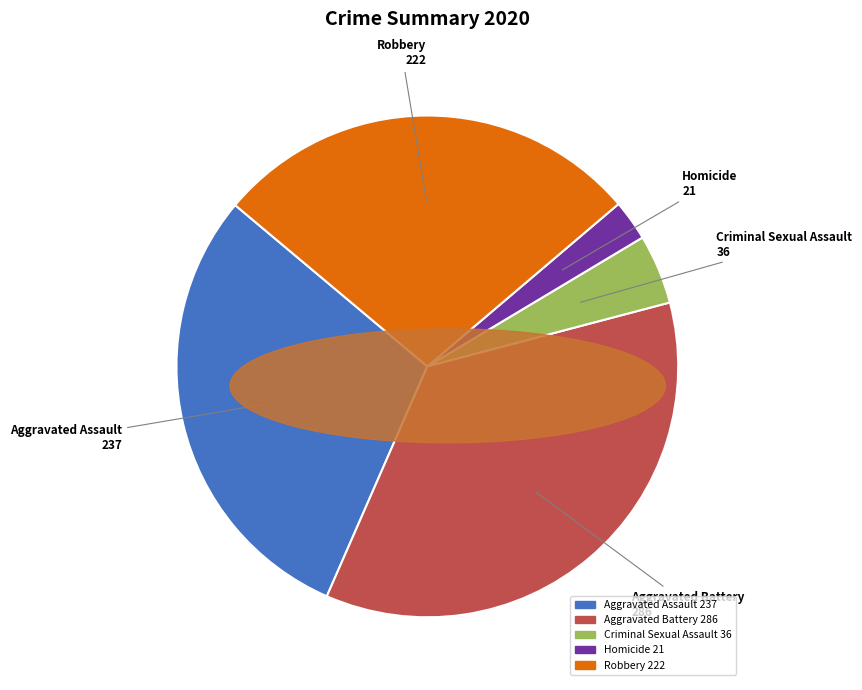

What is the smallest slice in the pie chart?

Homicide